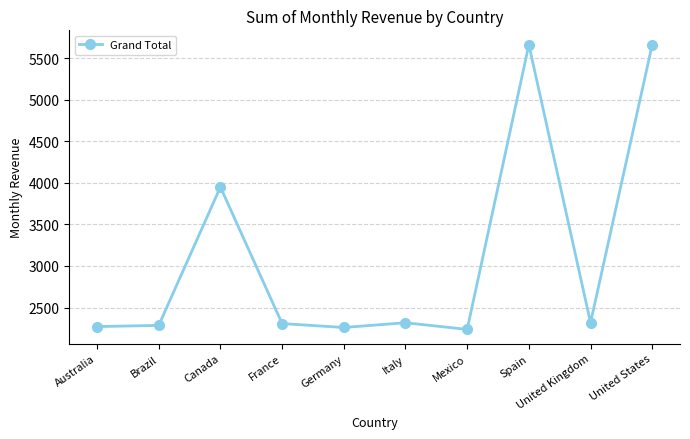

How many points are higher than both their immediate neighbors (excluding endpoints)?

3